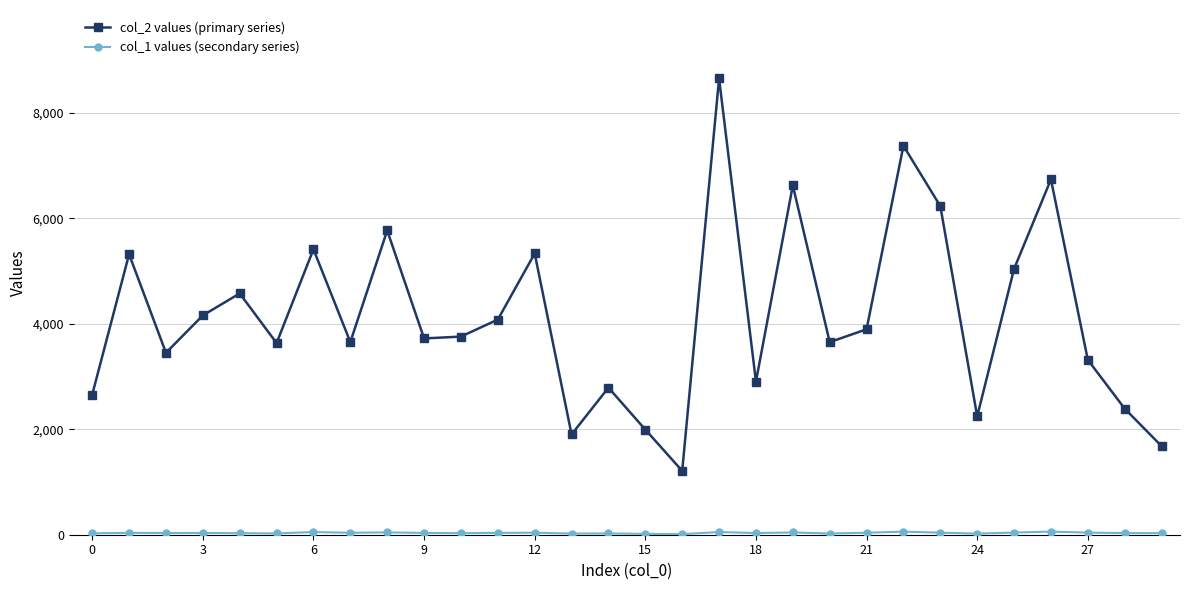

At how many categories does at least one series exceed 6139?

5